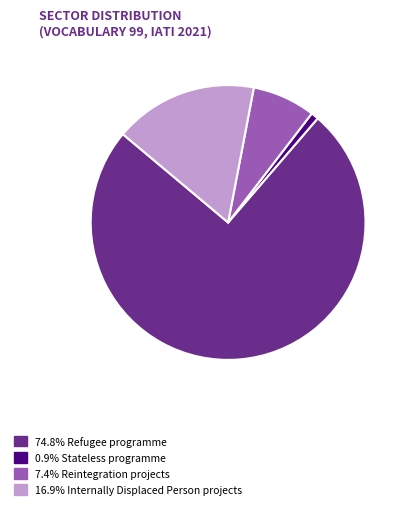

Is there a majority slice in this chart?

Yes